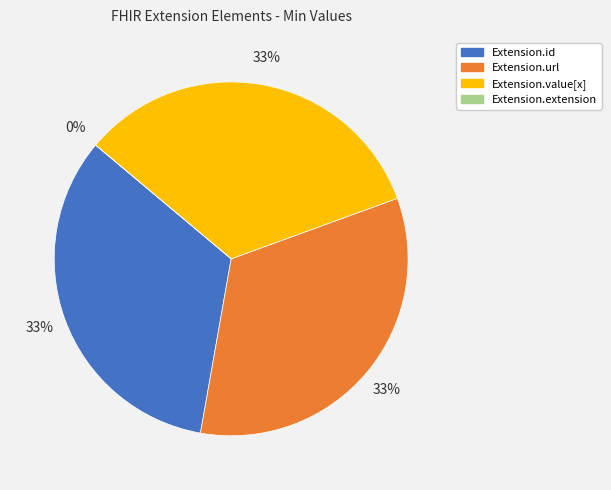

Which category has the smallest portion of the pie?

Extension.extension